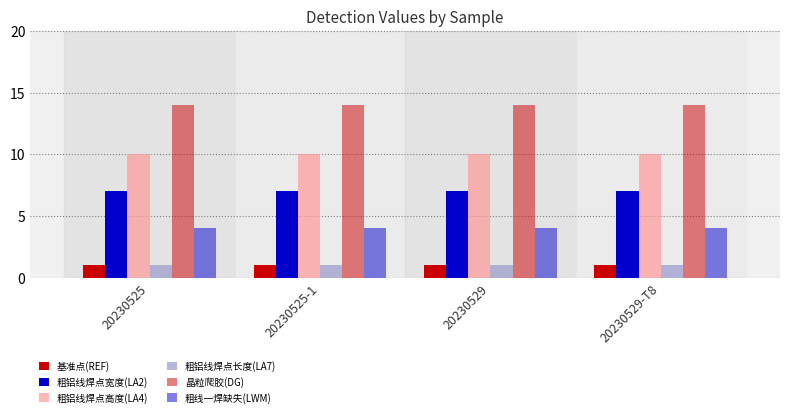

What is the average value of the 粗线一焊缺失(LWM) series?

4